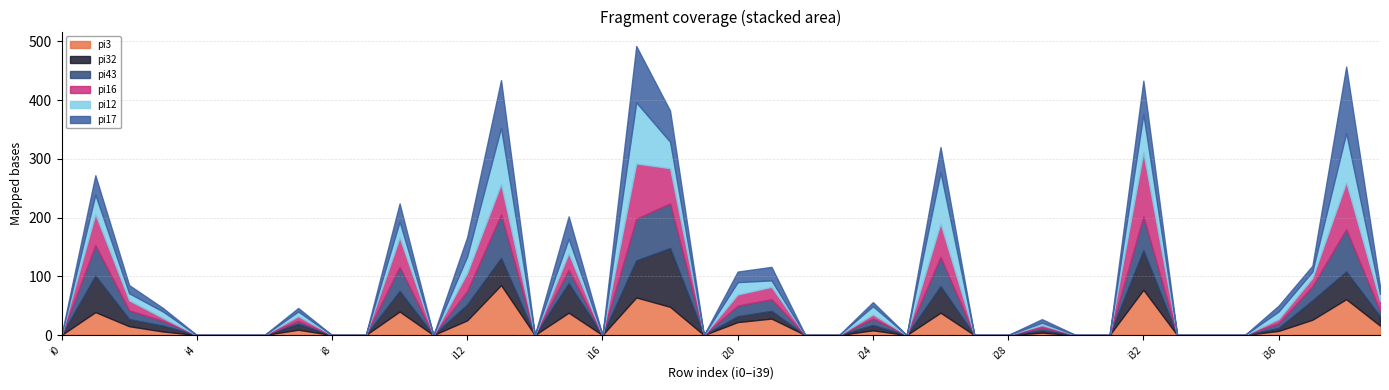

What is the maximum value for pi43?

76